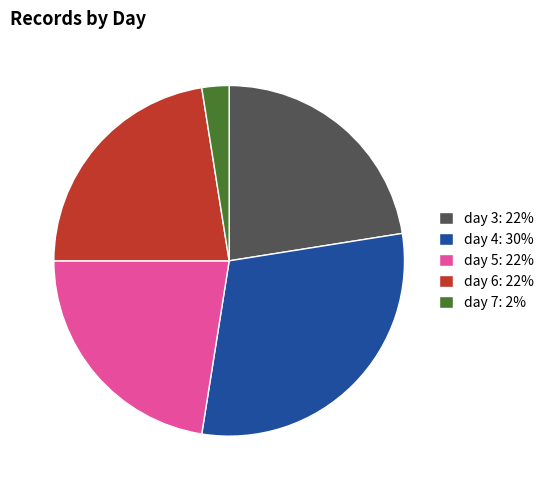

Is it true that day 4 is 16% of the pie?

False